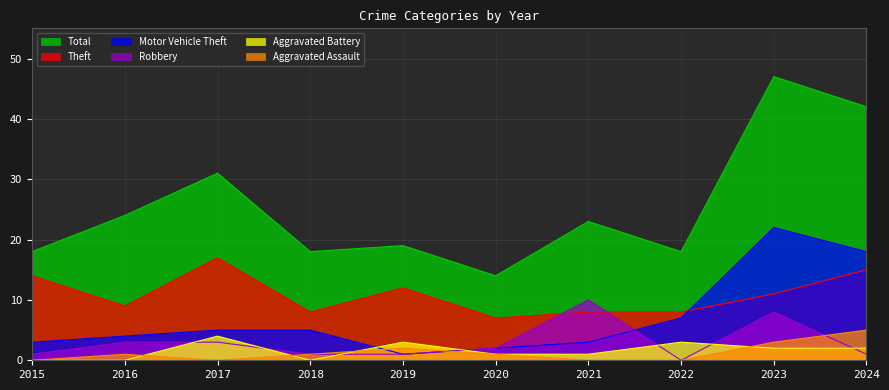

True or false: Aggravated Battery has a value of -3 at 2016.

False